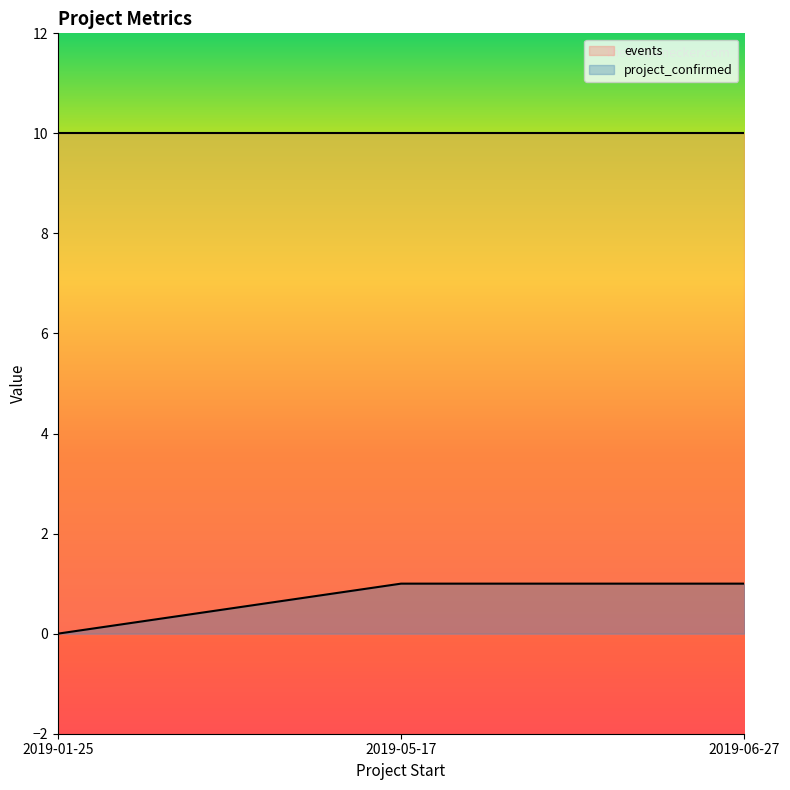

What is the label of the 3rd point from the right?

2019-01-25